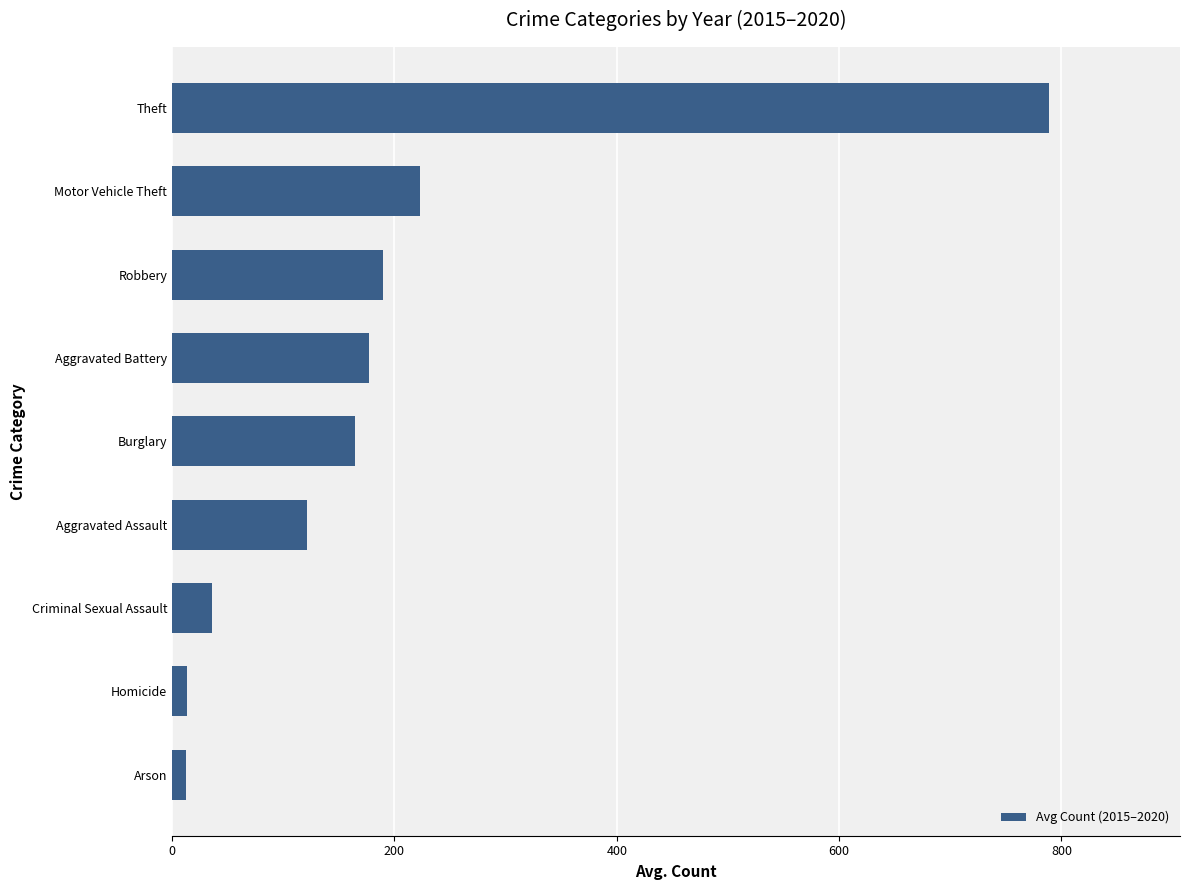

Which has a higher value, Aggravated Battery or Arson?

Aggravated Battery